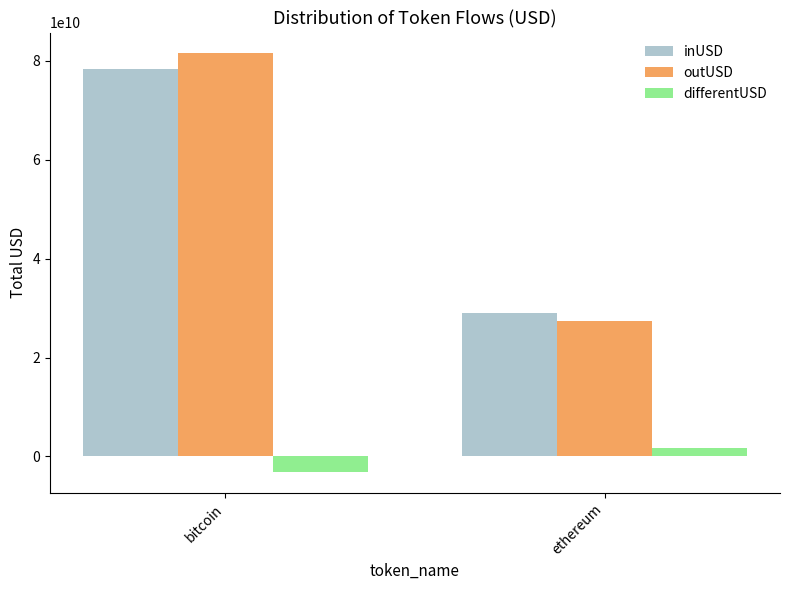

What is the value of the inUSD bar at the 2nd from the left?

29076656069.2